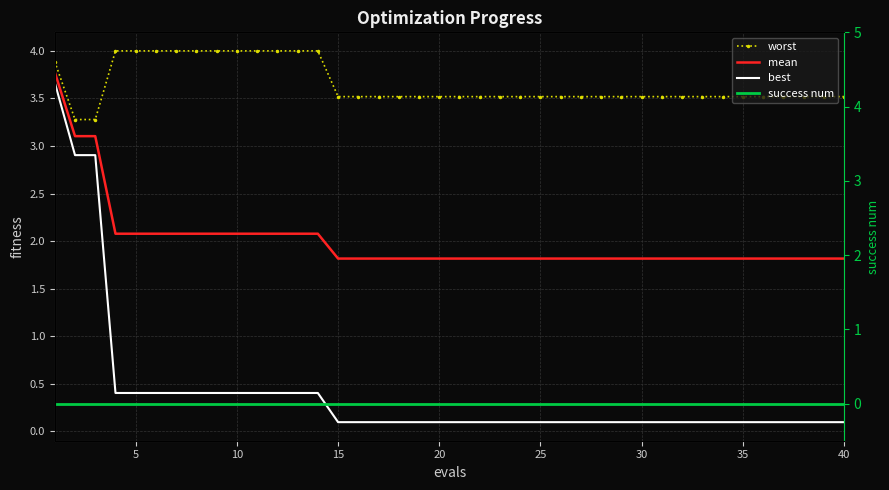

List the series in order of their peak value, lowest first.

success num, best, mean, worst